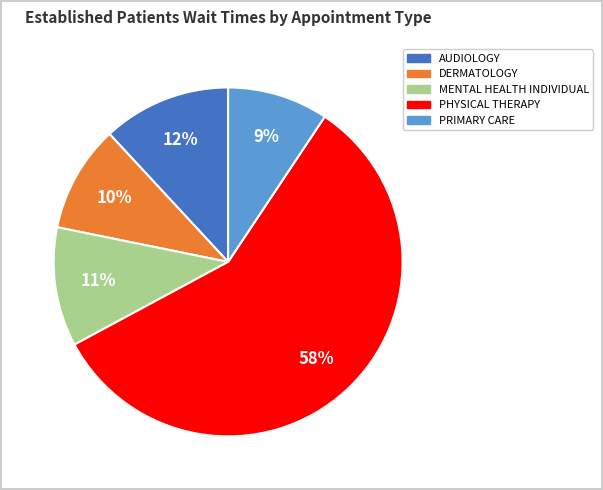

To the nearest percent, what is the average slice percentage?

20%